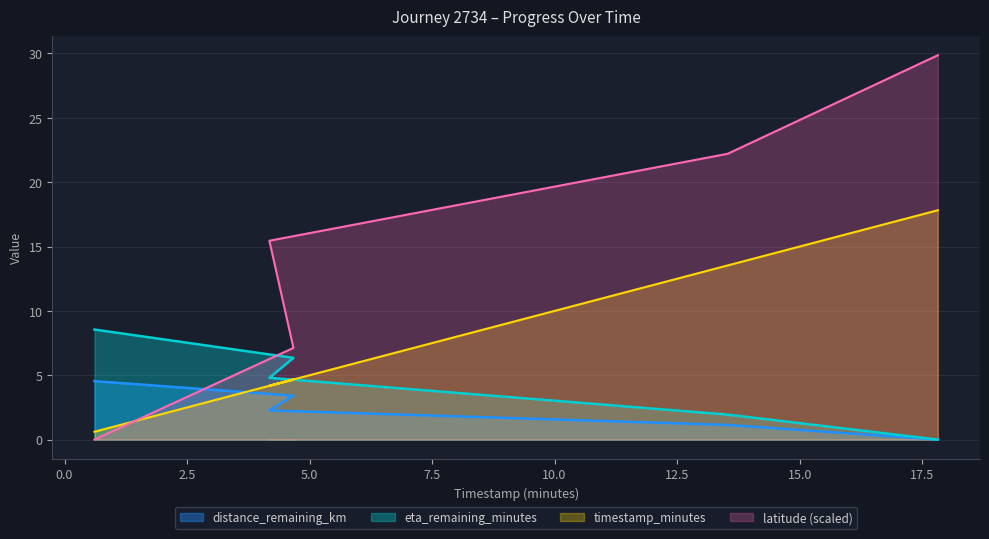

True or false: distance_remaining_km has more than 2 points higher than both neighbors.

False